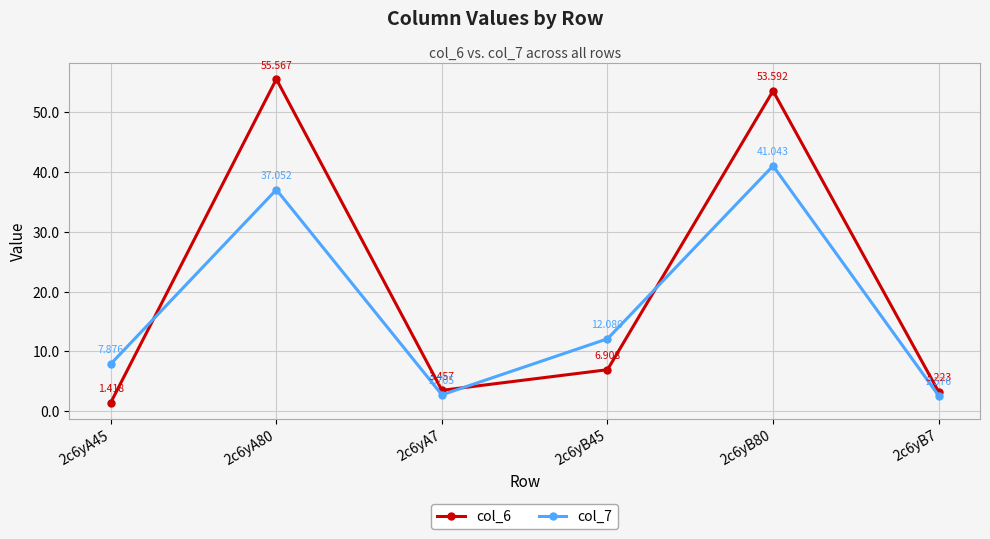

Is the value of col_7 at 2c6yB45 greater than the value of col_6 at 2c6yA45?

Yes